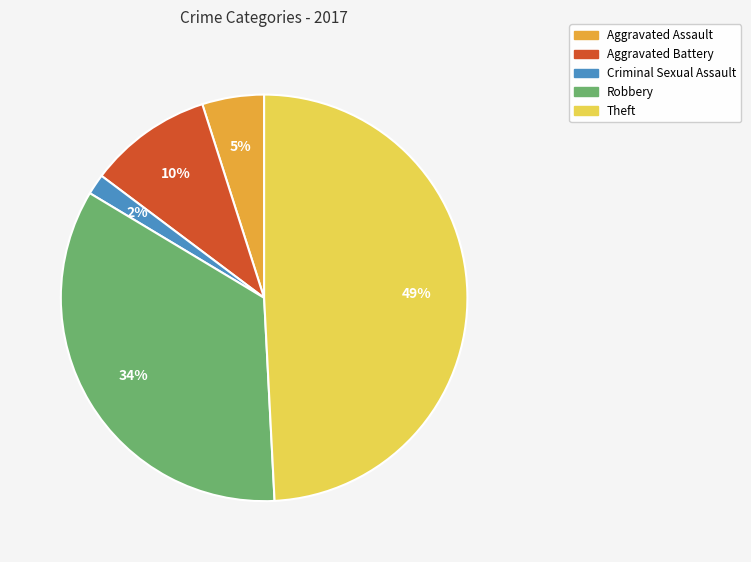

The Theft slice represents 59% of the pie. True or false?

False